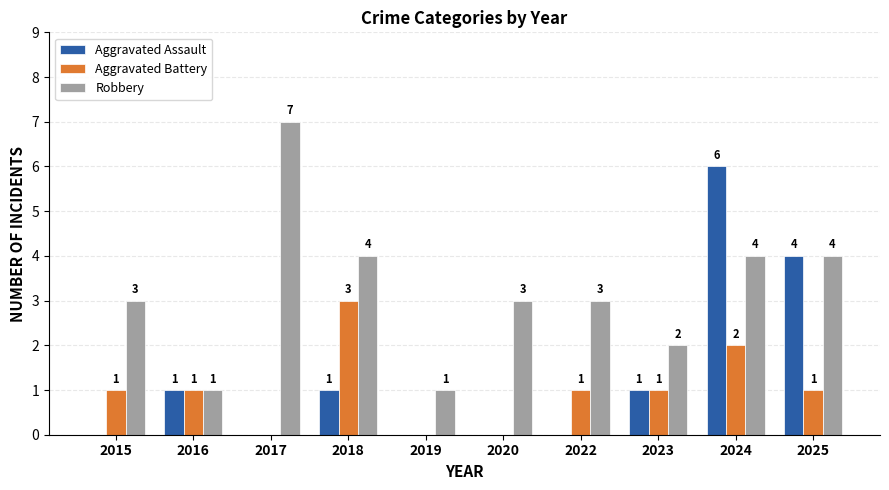

Reading left to right, list all the values displayed in this chart.

Aggravated Assault: 0	1	0	1	0	0	0	1	6	4
Aggravated Battery: 1	1	0	3	0	0	1	1	2	1
Robbery: 3	1	7	4	1	3	3	2	4	4